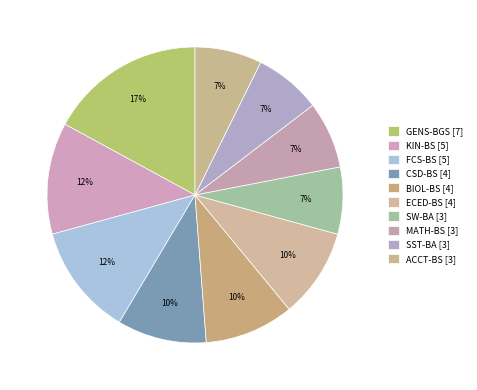

To the nearest percent, what percentage of the pie is BIOL-BS?

10%